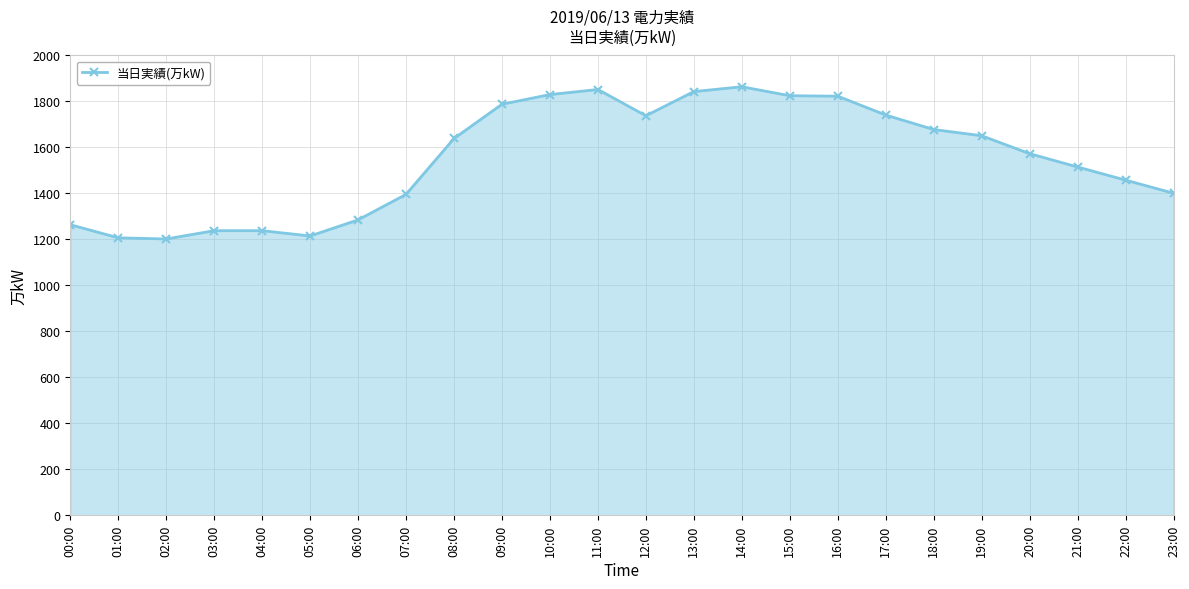

How many data points does each series have?

24